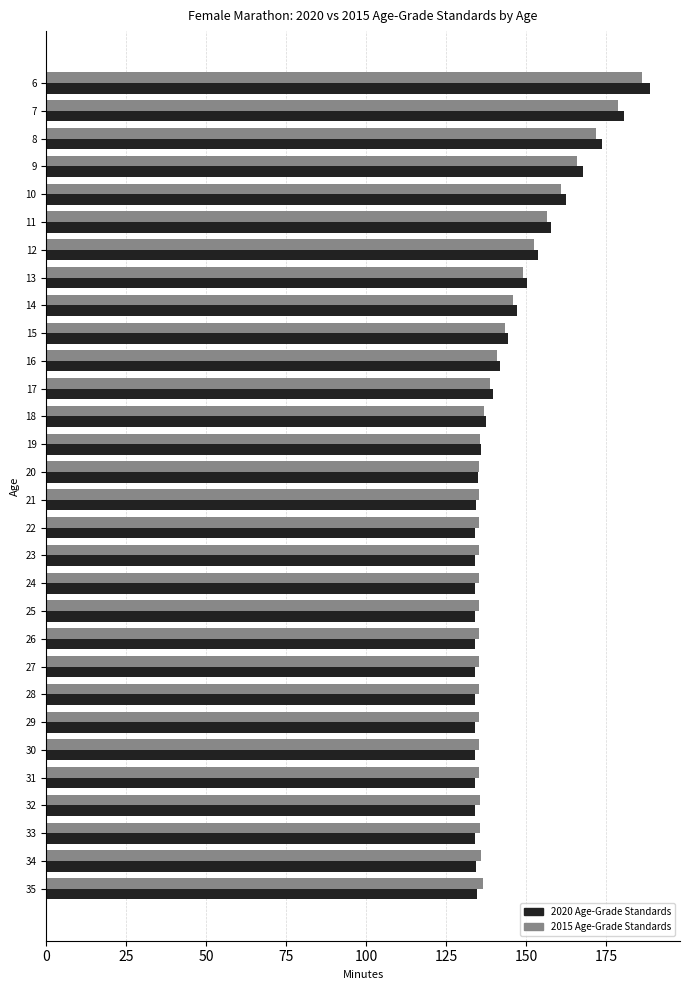

What is the average value of the 2015 Age-Grade Standards series?

144.4